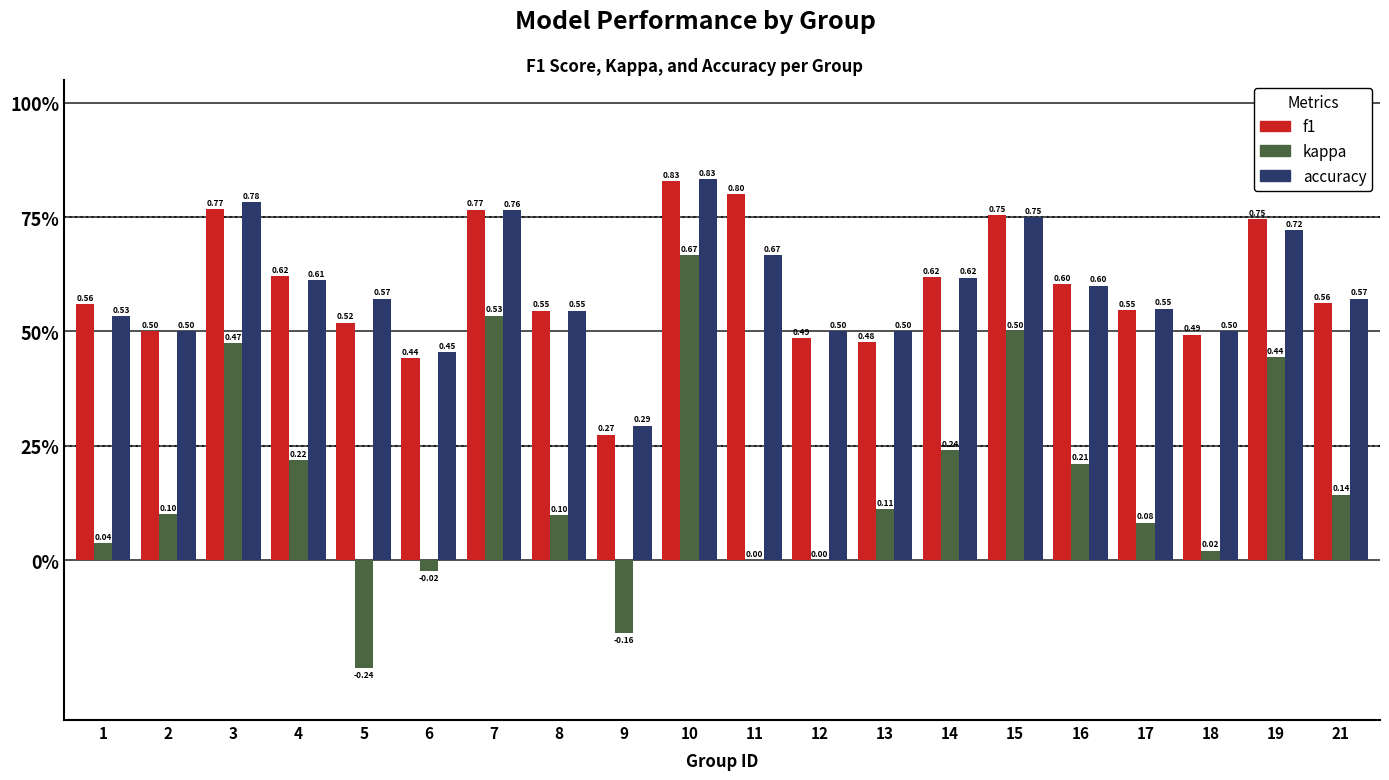

The kappa series shows 0.2 at 2. True or false?

False